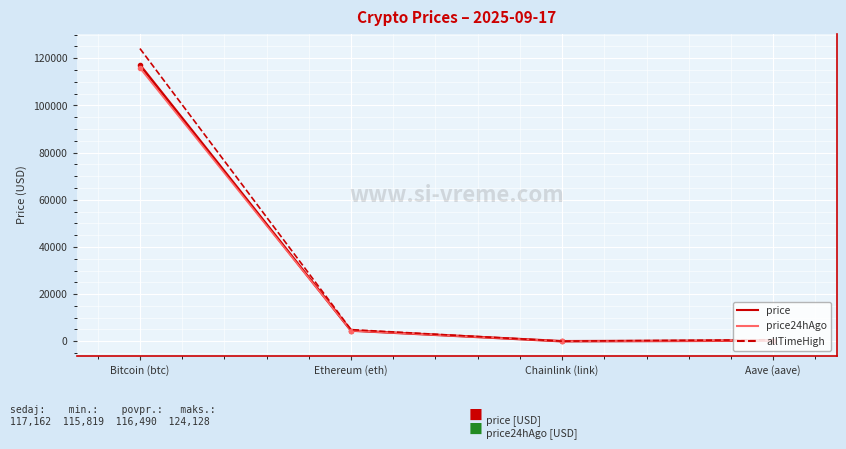

How many distinct data groups are displayed?

3